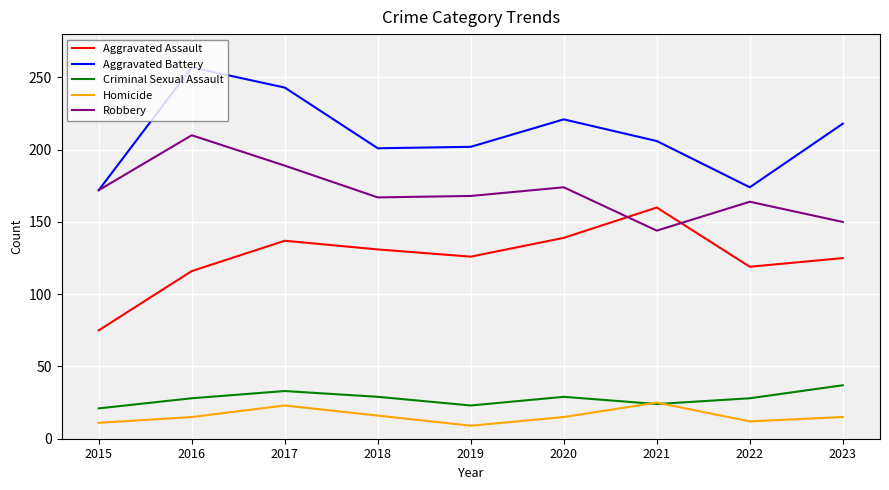

What is the sum of all Criminal Sexual Assault values?

252